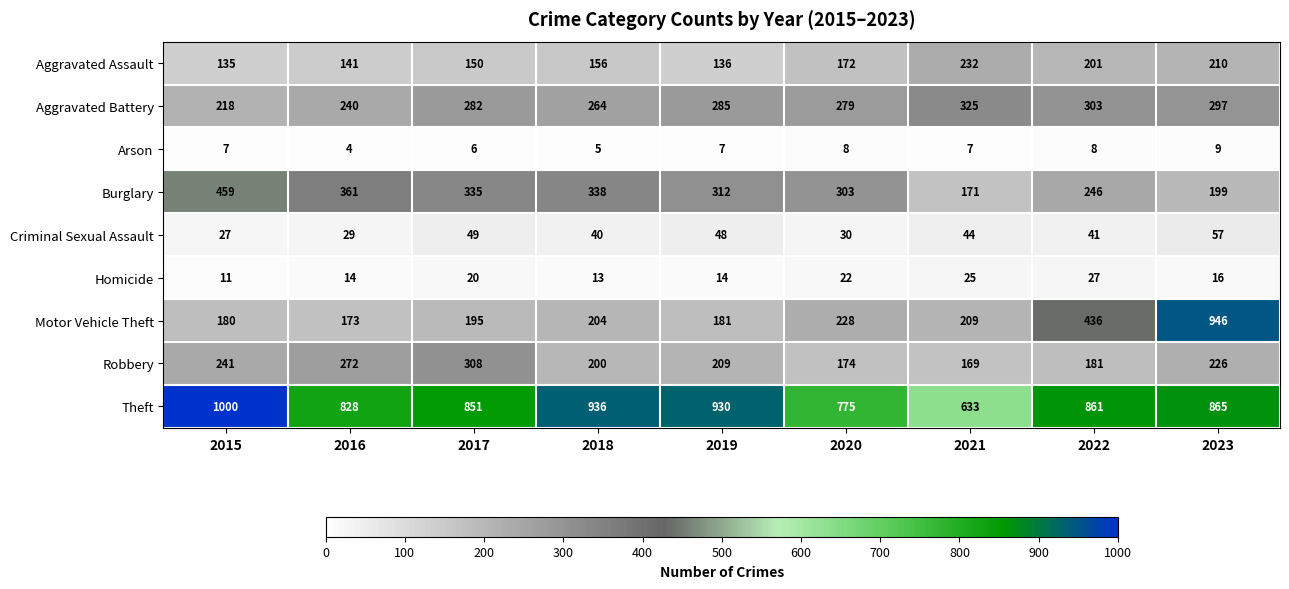

List the series in order of their peak value, lowest first.

Arson, Homicide, Criminal Sexual Assault, Aggravated Assault, Robbery, Aggravated Battery, Burglary, Motor Vehicle Theft, Theft